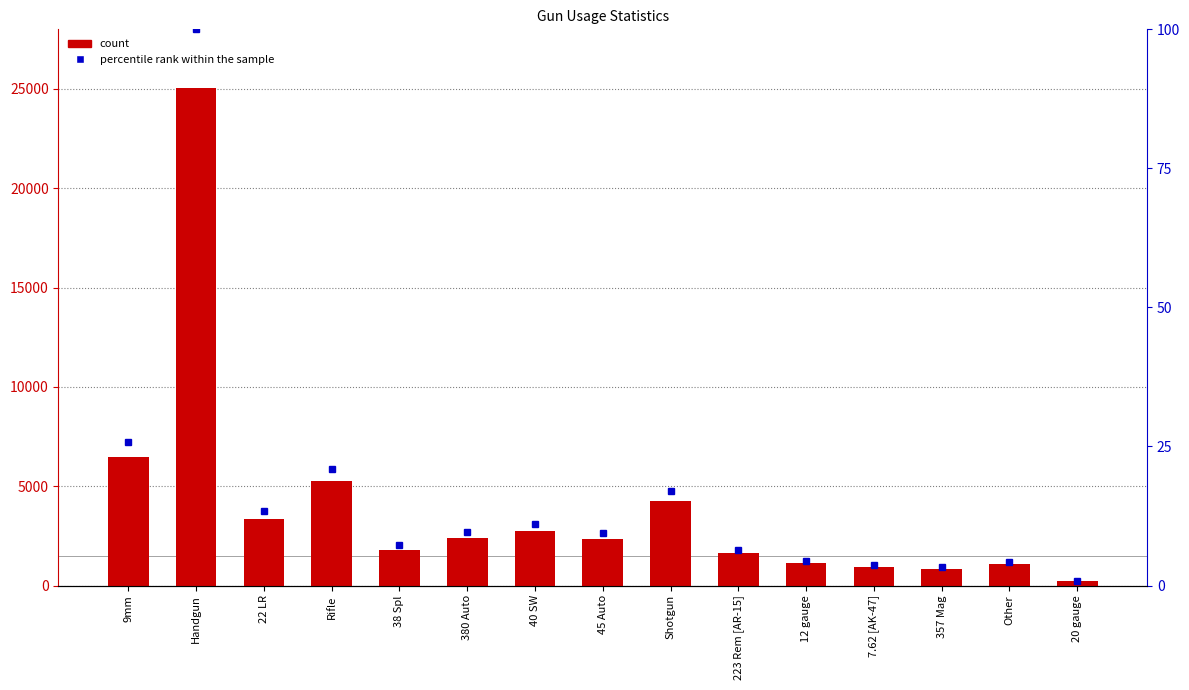

Reading left to right, list all the values displayed in this chart.

Used count: 6459.0	25048.0	3355.0	5270.0	1811.0	2396.0	2749.0	2367.0	4270.0	1613.0	1114.0	939.0	824.0	1062.0	207.0
percentile rank within the sample: 25.8	100.0	13.4	21.0	7.2	9.6	11.0	9.4	17.0	6.4	4.4	3.7	3.3	4.2	0.8